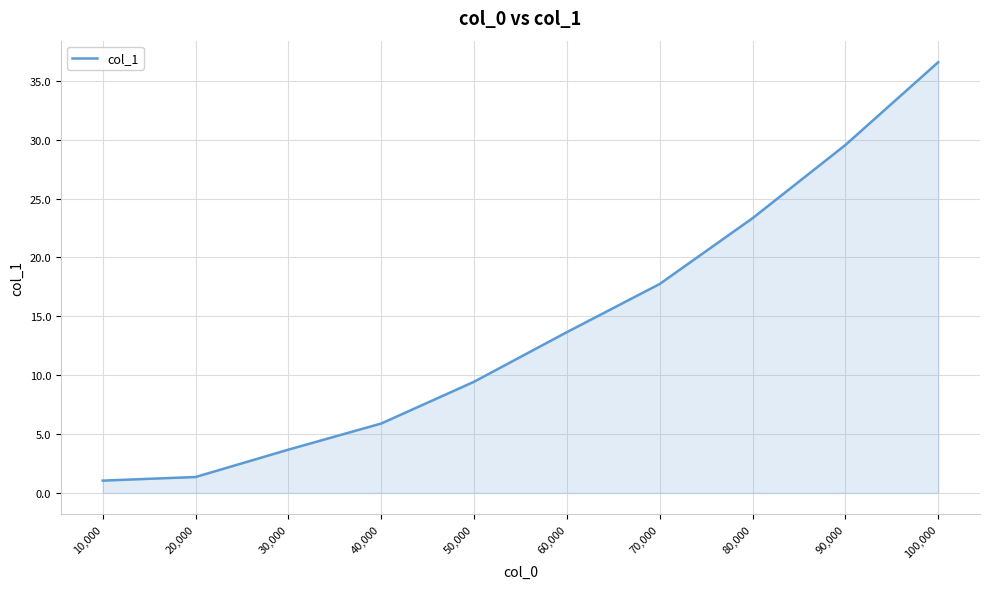

What is the difference between the second highest and minimum values?

28.5